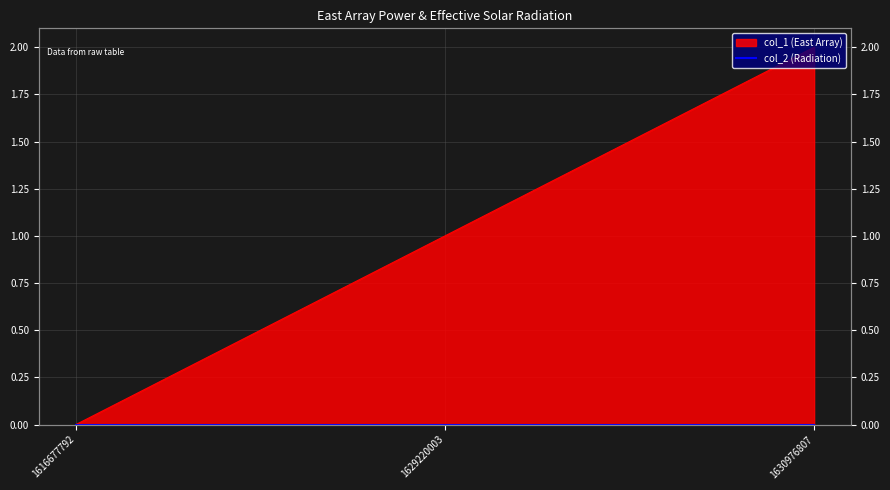

How many values are below 1?

1